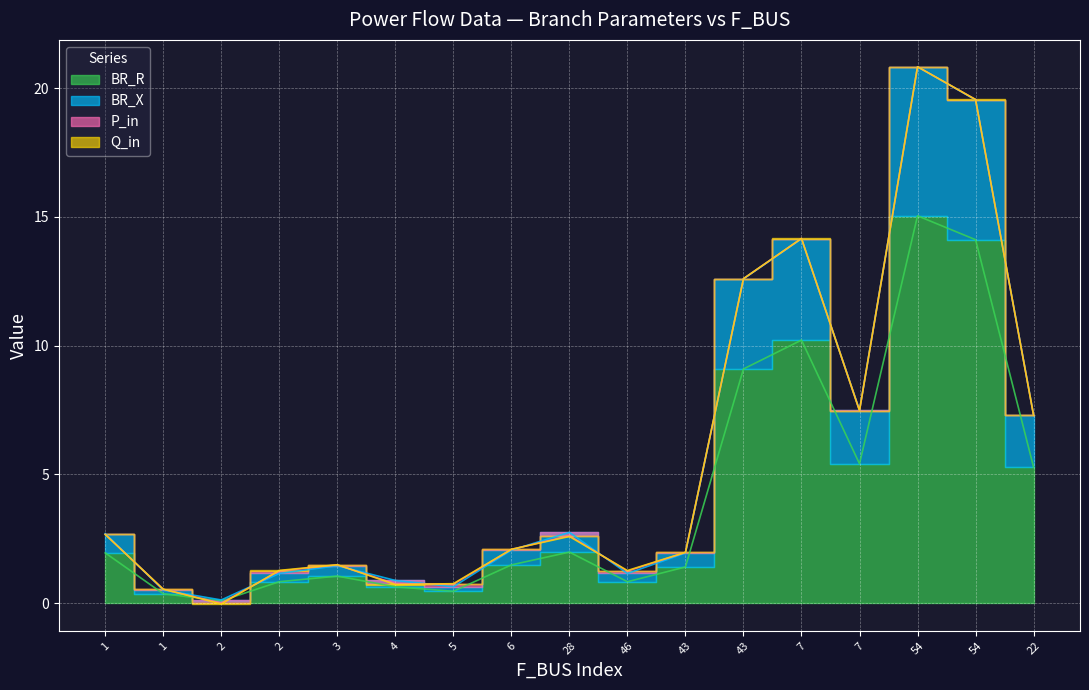

What is the difference between the maximum and minimum values in the BR_R series?

15.0